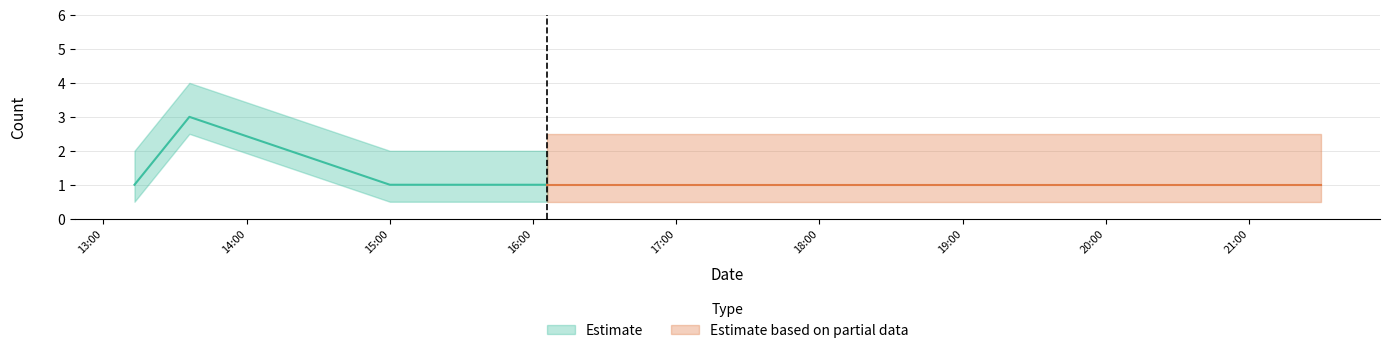

At which label is the value closest to 2?

2019-02-17 13:13:00